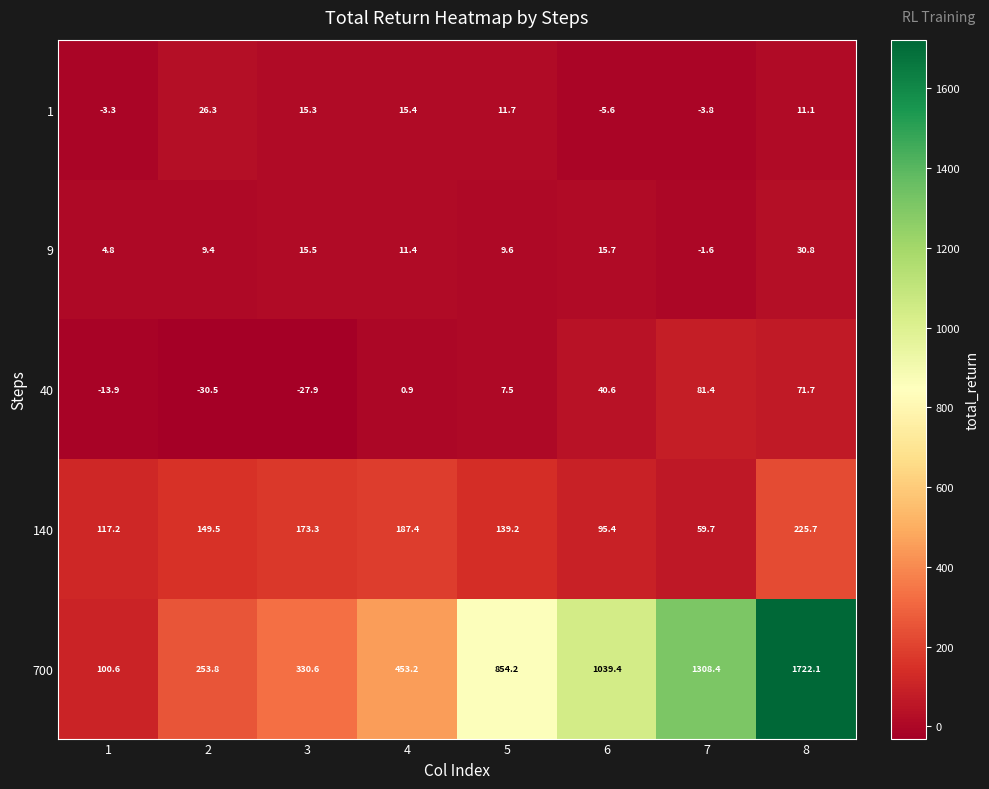

The value of 1 at 4 is 23.1. True or false?

False